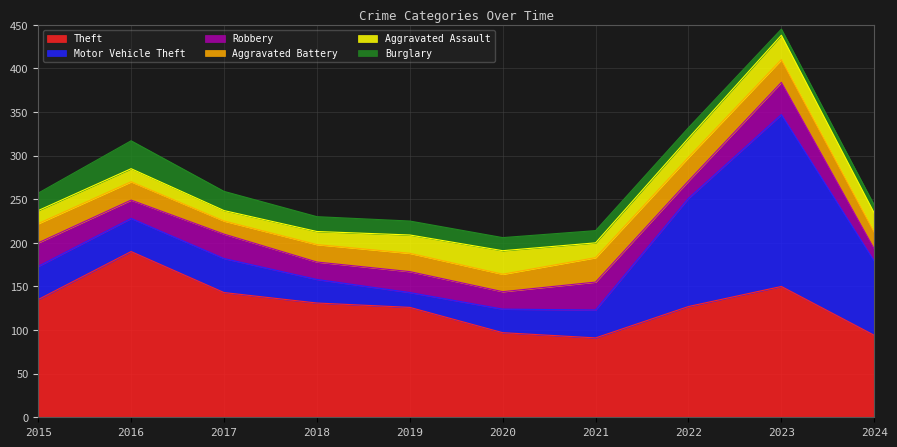

At which category is the sum across all series the highest?

2023